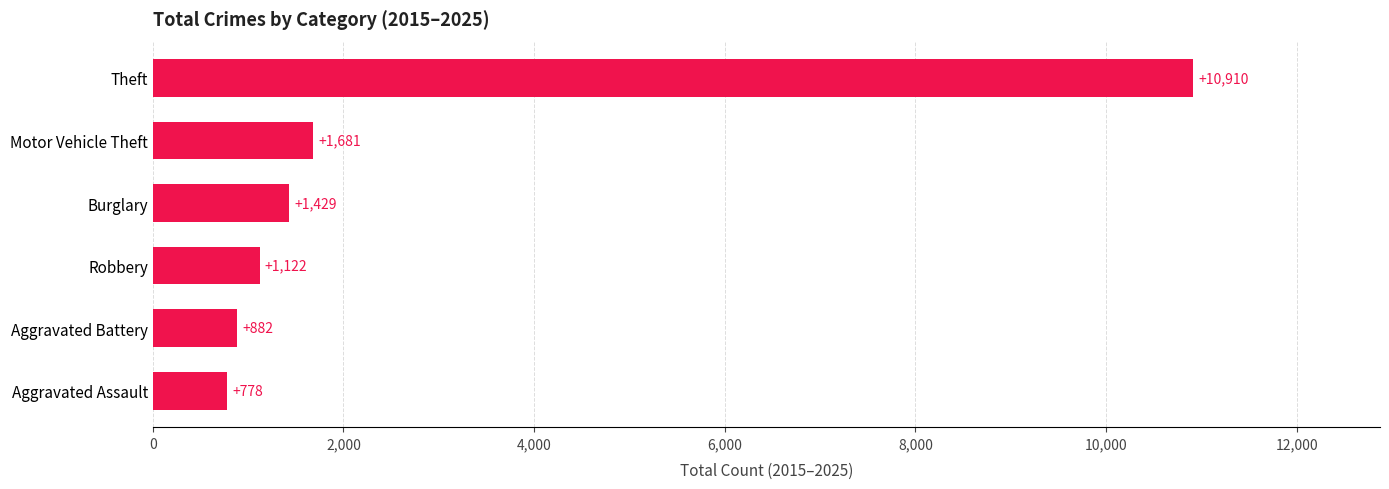

Between Aggravated Assault and Theft, which is larger?

Theft